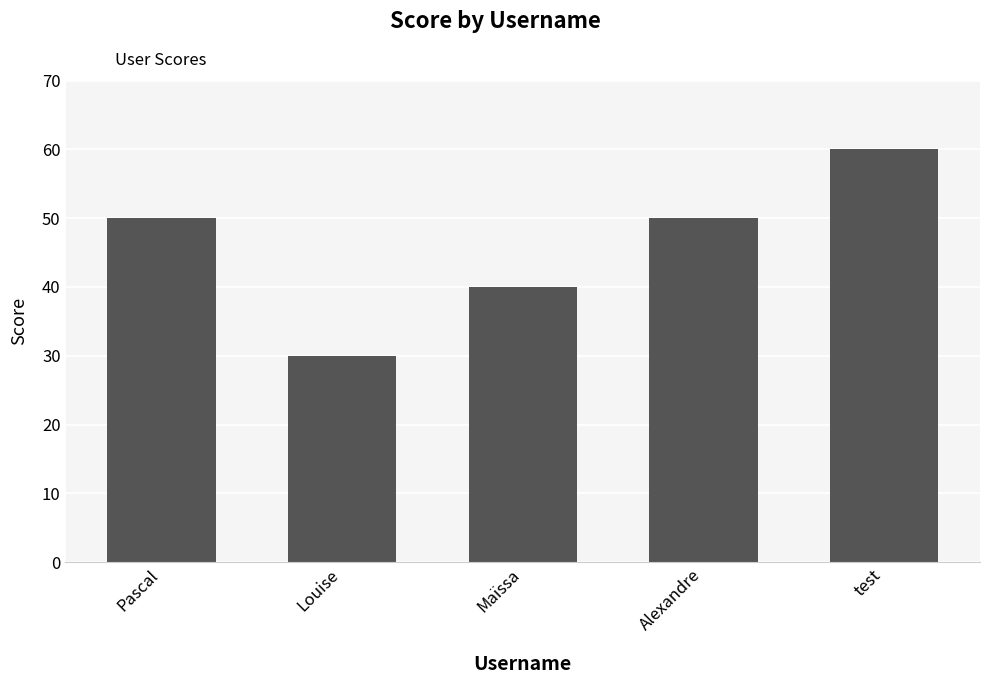

Reading left to right, what are all the values shown in this chart?

50	30	40	50	60